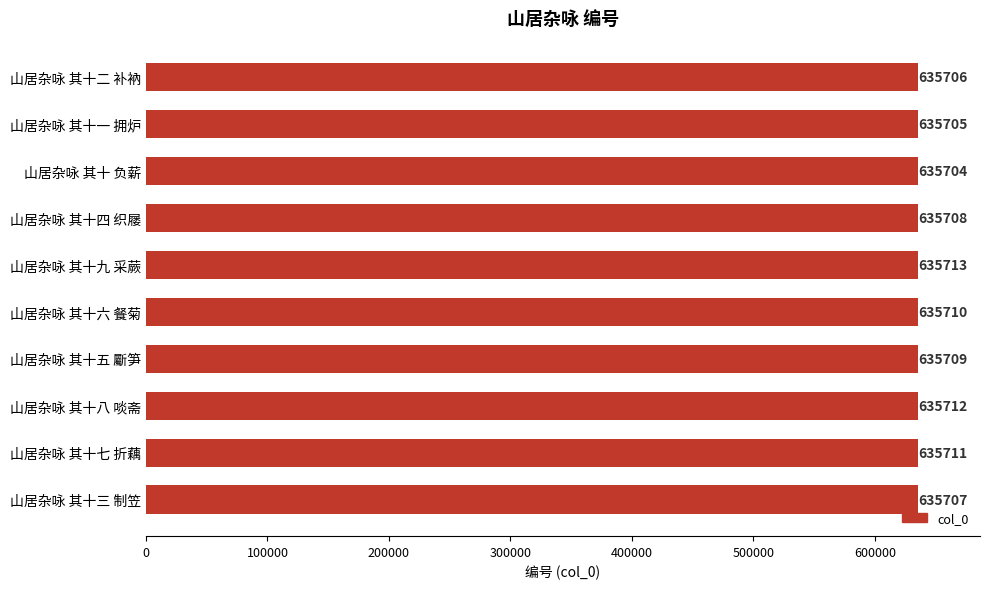

The value at 山居杂咏 其十八 啖斋 is 231787. True or false?

False